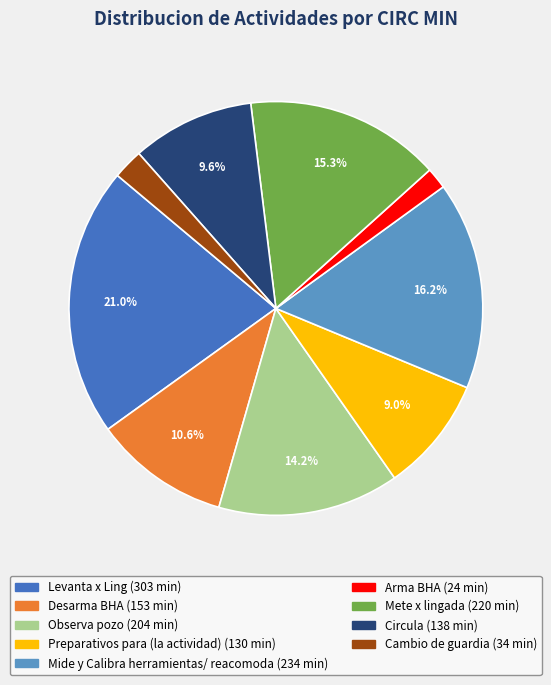

Do Mete x lingada and Preparativos para (la actividad) together represent more than half of the pie?

No